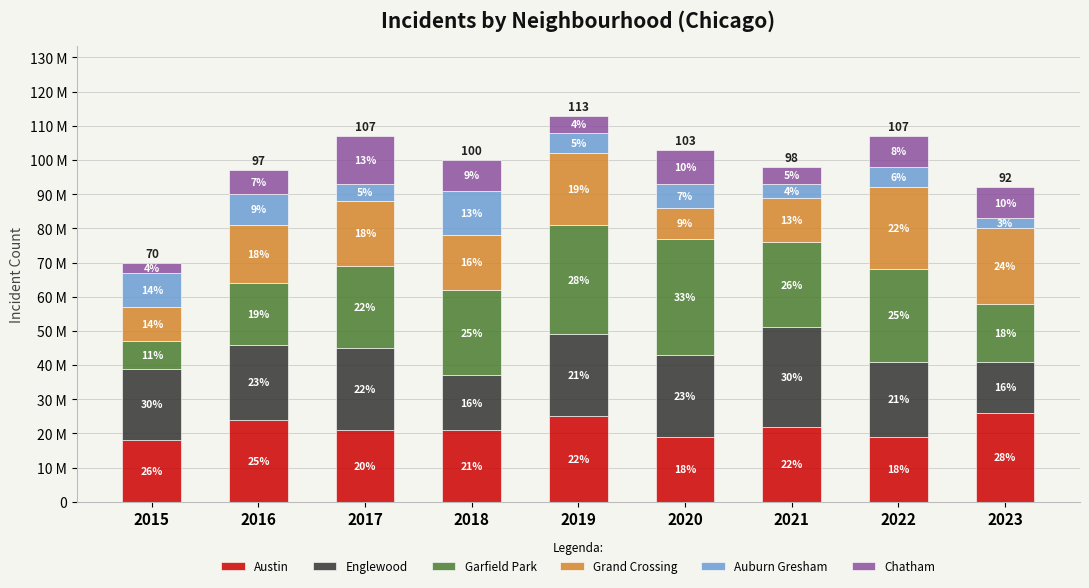

List the labels in order of Grand Crossing value, largest first.

2022, 2023, 2019, 2017, 2016, 2018, 2021, 2015, 2020